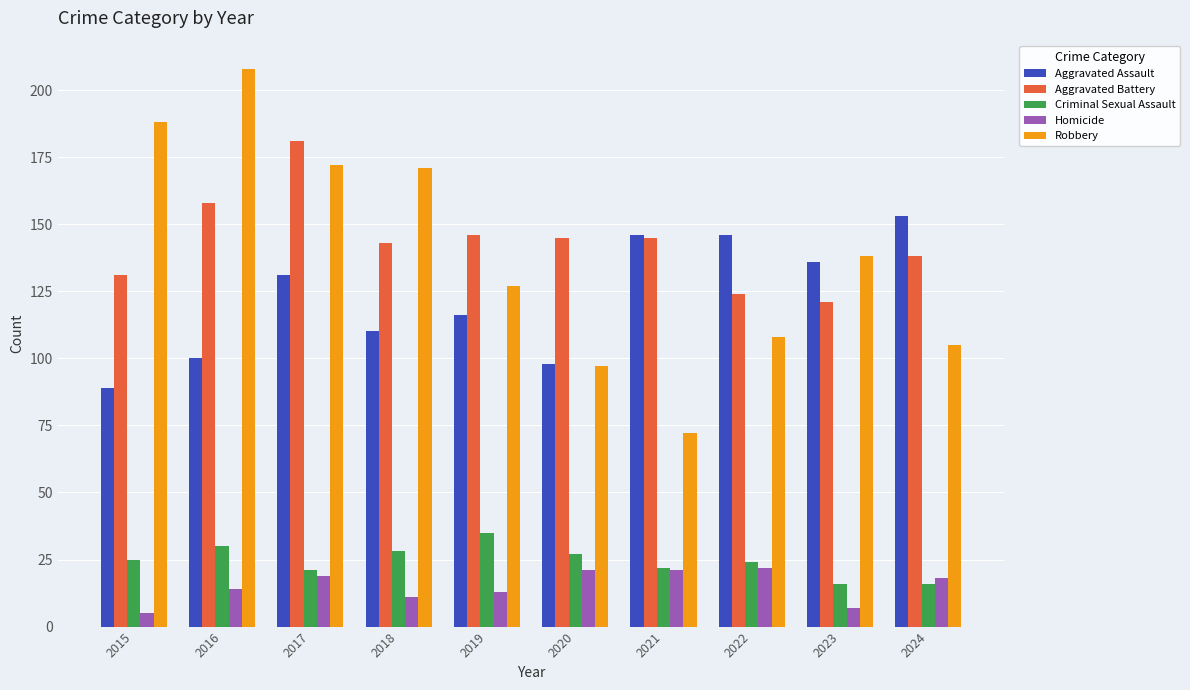

What is the sum of the Robbery values at 2023 and 2019?

265